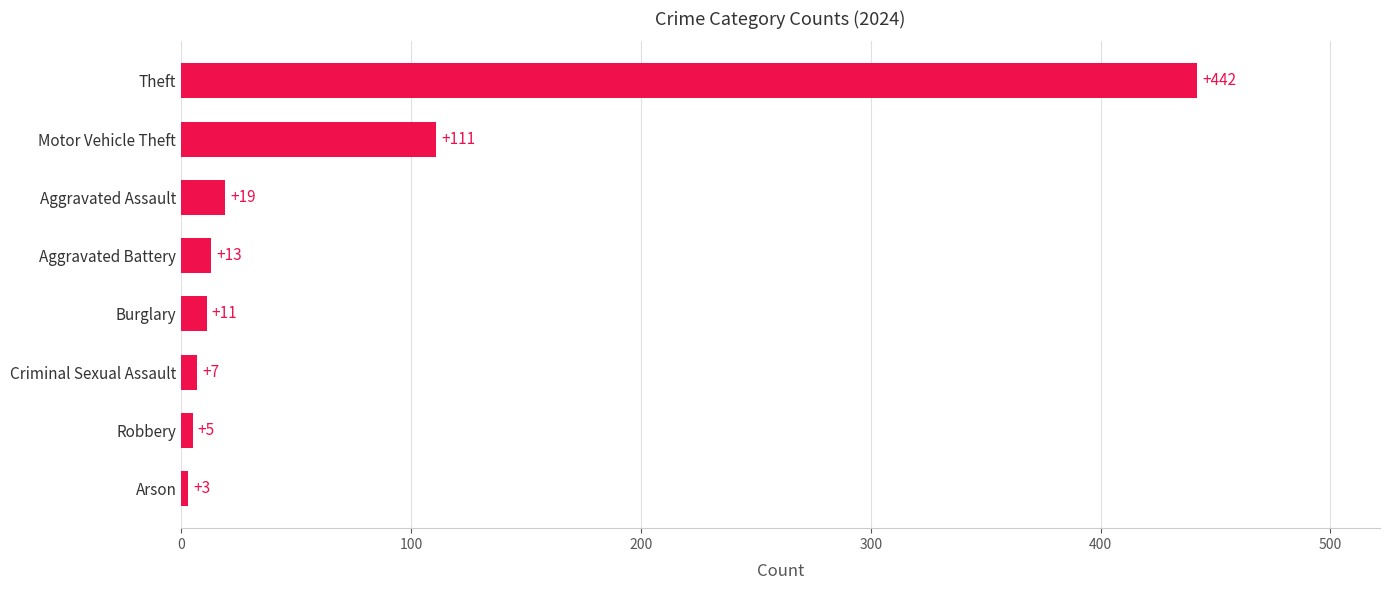

What is the average value?

76